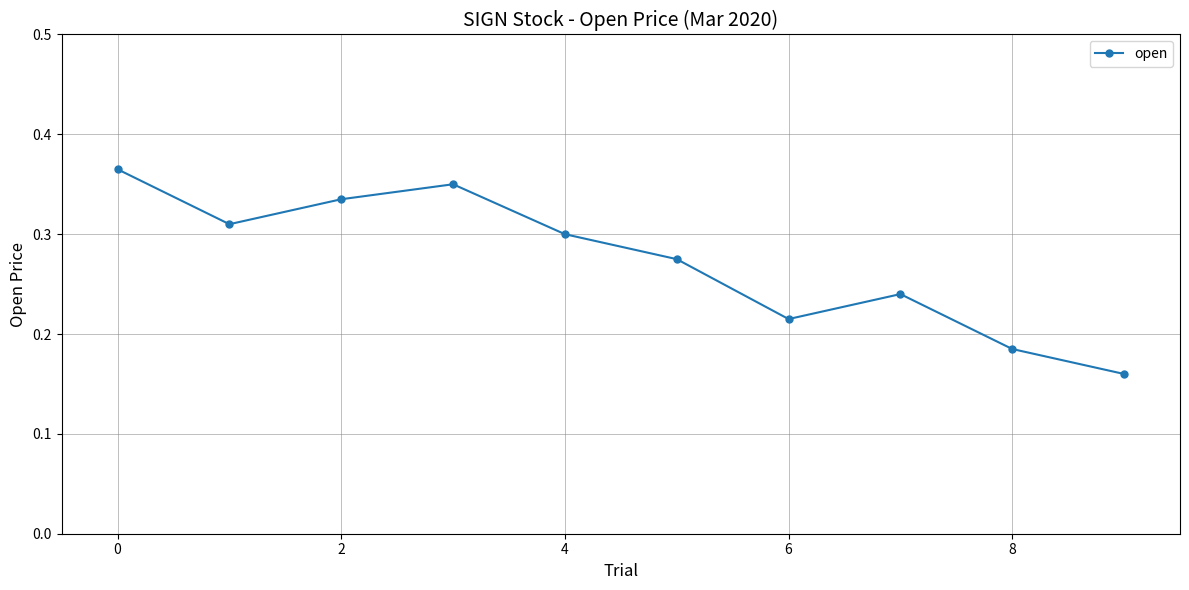

What is the sum of all values?

2.7